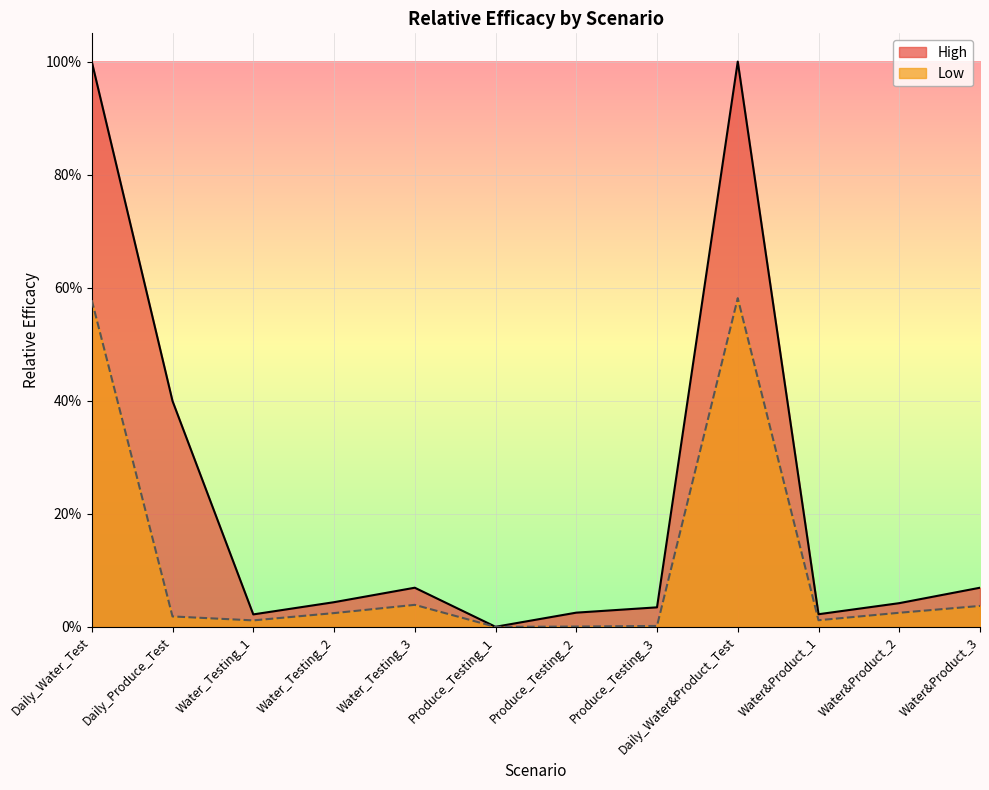

In Low, how many points are higher than both neighbors (excluding endpoints)?

2